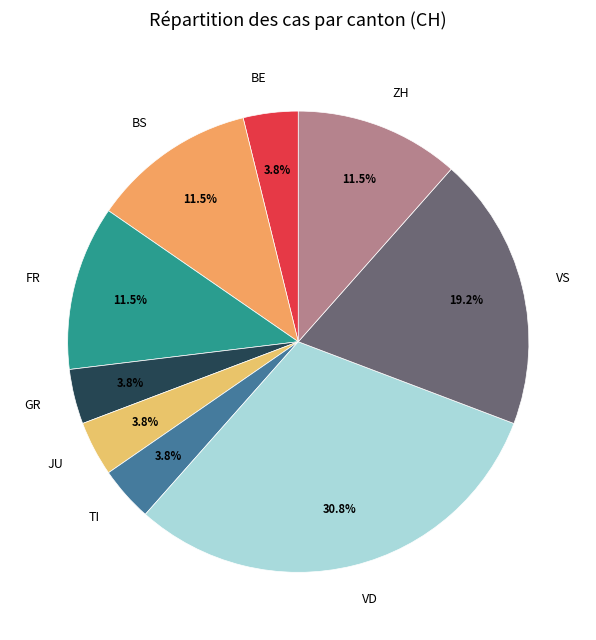

Combined, do FR and ZH account for over 50%?

No